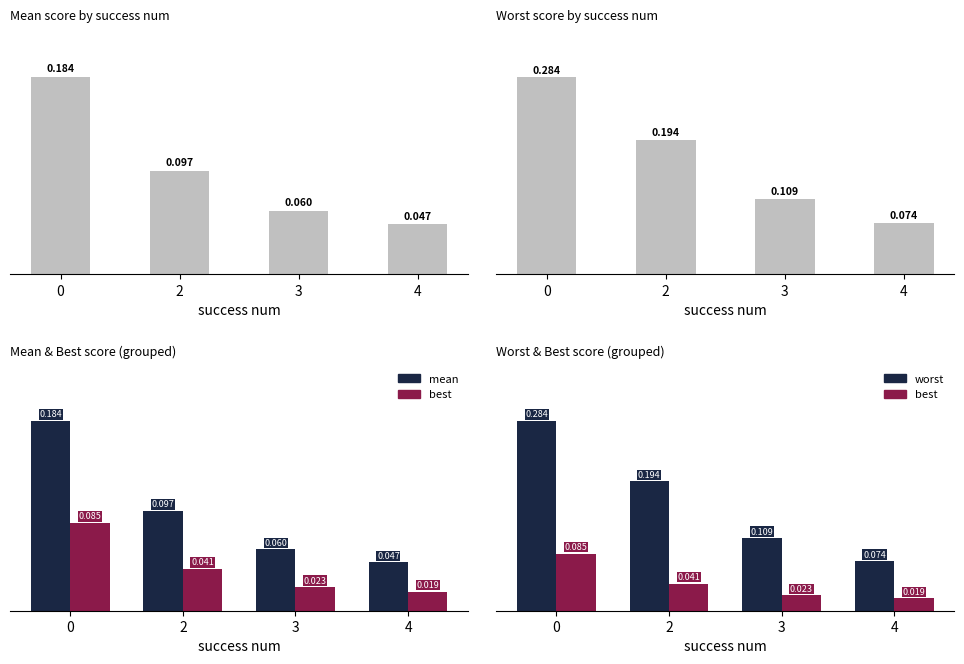

True or false: worst has a value of 0.5 at 0.

False